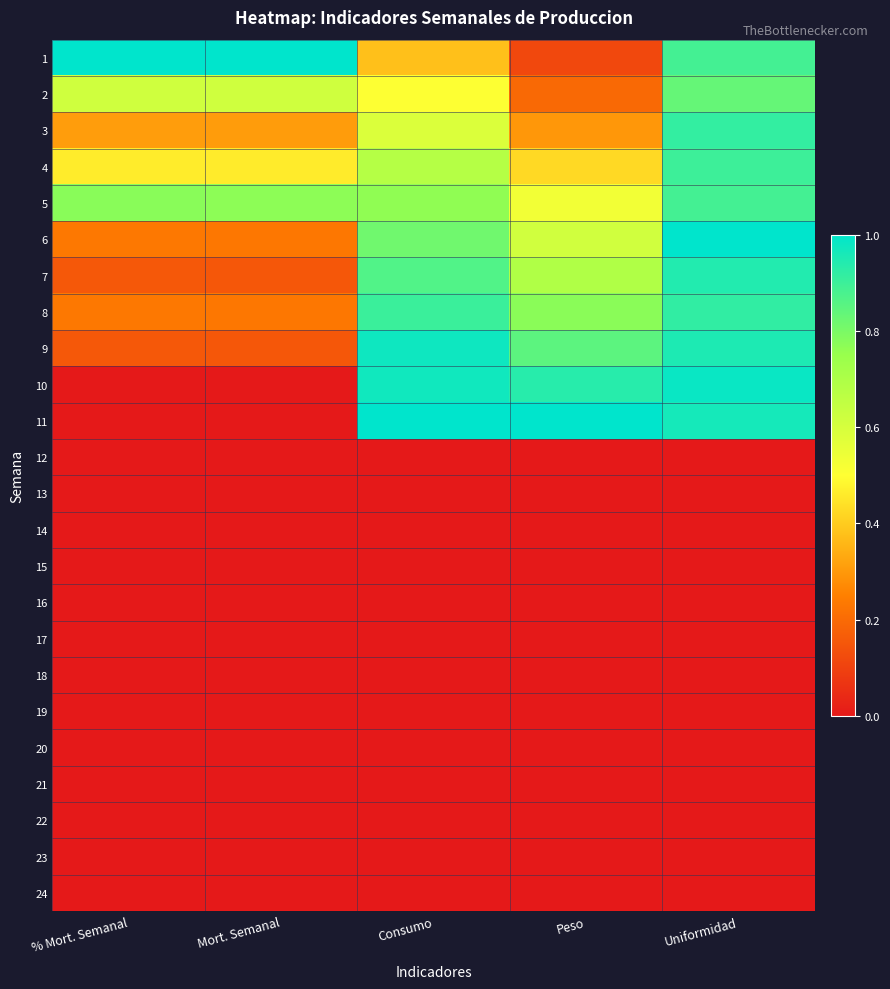

Reading left to right, extract all data points from this chart.

1: % Mort. Semanal=1.0	Mort. Semanal=1.0	Consumo=0.4	Peso=0.1	Uniformidad=0.9
2: % Mort. Semanal=0.6	Mort. Semanal=0.6	Consumo=0.5	Peso=0.2	Uniformidad=0.8
3: % Mort. Semanal=0.3	Mort. Semanal=0.3	Consumo=0.6	Peso=0.3	Uniformidad=0.9
4: % Mort. Semanal=0.5	Mort. Semanal=0.5	Consumo=0.7	Peso=0.4	Uniformidad=0.9
5: % Mort. Semanal=0.8	Mort. Semanal=0.8	Consumo=0.8	Peso=0.5	Uniformidad=0.9
6: % Mort. Semanal=0.2	Mort. Semanal=0.2	Consumo=0.8	Peso=0.6	Uniformidad=1.0
7: % Mort. Semanal=0.2	Mort. Semanal=0.2	Consumo=0.9	Peso=0.7	Uniformidad=0.9
8: % Mort. Semanal=0.2	Mort. Semanal=0.2	Consumo=0.9	Peso=0.8	Uniformidad=0.9
9: % Mort. Semanal=0.2	Mort. Semanal=0.2	Consumo=1.0	Peso=0.8	Uniformidad=0.9
10: % Mort. Semanal=0.0	Mort. Semanal=0.0	Consumo=1.0	Peso=0.9	Uniformidad=1.0
11: % Mort. Semanal=0.0	Mort. Semanal=0.0	Consumo=1.0	Peso=1.0	Uniformidad=1.0
12: % Mort. Semanal=0.0	Mort. Semanal=0.0	Consumo=0.0	Peso=0.0	Uniformidad=0.0
13: % Mort. Semanal=0.0	Mort. Semanal=0.0	Consumo=0.0	Peso=0.0	Uniformidad=0.0
14: % Mort. Semanal=0.0	Mort. Semanal=0.0	Consumo=0.0	Peso=0.0	Uniformidad=0.0
15: % Mort. Semanal=0.0	Mort. Semanal=0.0	Consumo=0.0	Peso=0.0	Uniformidad=0.0
16: % Mort. Semanal=0.0	Mort. Semanal=0.0	Consumo=0.0	Peso=0.0	Uniformidad=0.0
17: % Mort. Semanal=0.0	Mort. Semanal=0.0	Consumo=0.0	Peso=0.0	Uniformidad=0.0
18: % Mort. Semanal=0.0	Mort. Semanal=0.0	Consumo=0.0	Peso=0.0	Uniformidad=0.0
19: % Mort. Semanal=0.0	Mort. Semanal=0.0	Consumo=0.0	Peso=0.0	Uniformidad=0.0
20: % Mort. Semanal=0.0	Mort. Semanal=0.0	Consumo=0.0	Peso=0.0	Uniformidad=0.0
21: % Mort. Semanal=0.0	Mort. Semanal=0.0	Consumo=0.0	Peso=0.0	Uniformidad=0.0
22: % Mort. Semanal=0.0	Mort. Semanal=0.0	Consumo=0.0	Peso=0.0	Uniformidad=0.0
23: % Mort. Semanal=0.0	Mort. Semanal=0.0	Consumo=0.0	Peso=0.0	Uniformidad=0.0
24: % Mort. Semanal=0.0	Mort. Semanal=0.0	Consumo=0.0	Peso=0.0	Uniformidad=0.0